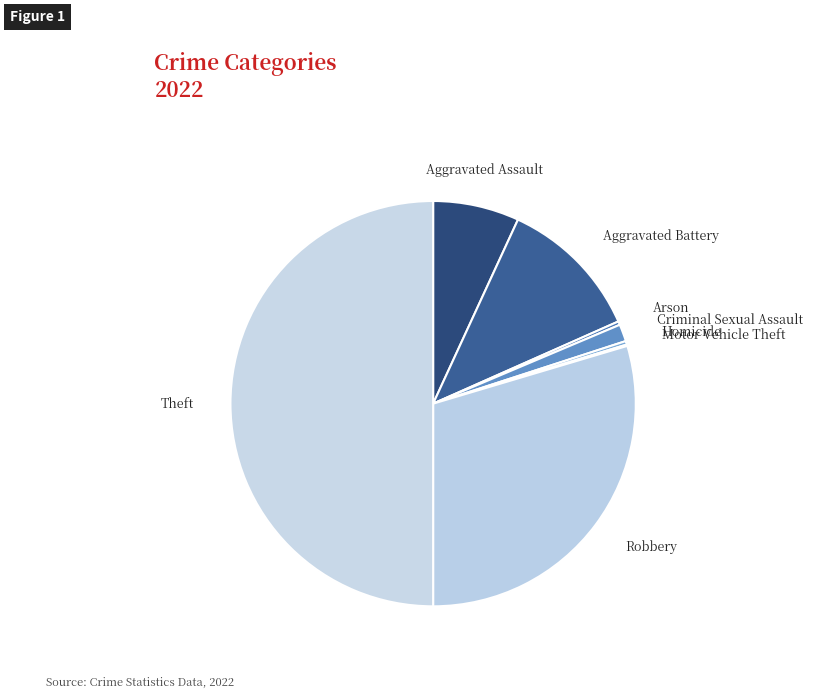

Is there a majority slice in this chart?

No